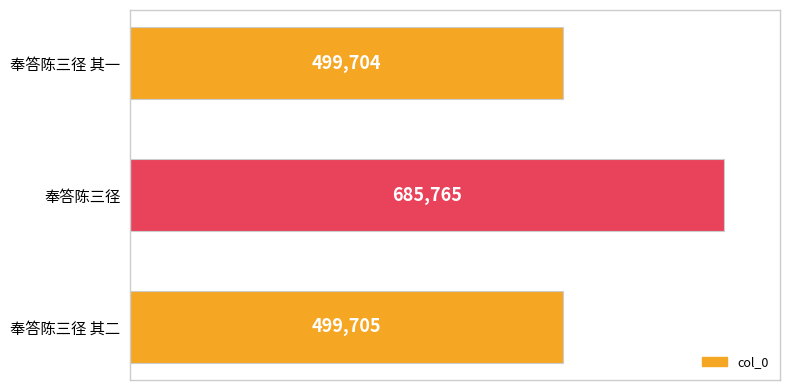

Reading bottom to top, list all the values displayed in this chart.

499705	685765	499704